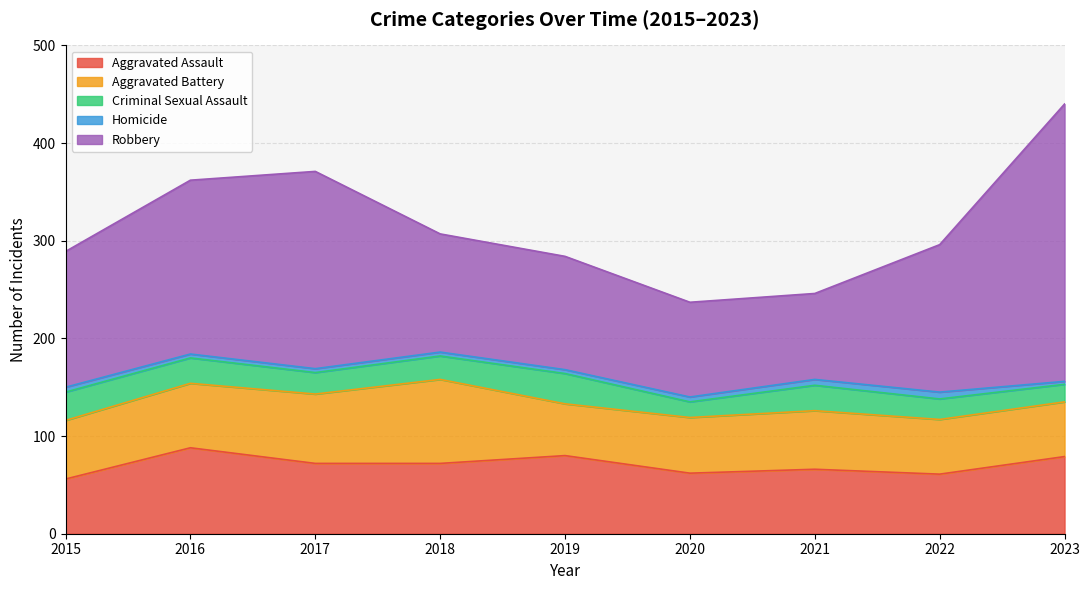

What is the difference between the maximum and minimum values in the Robbery series?

196